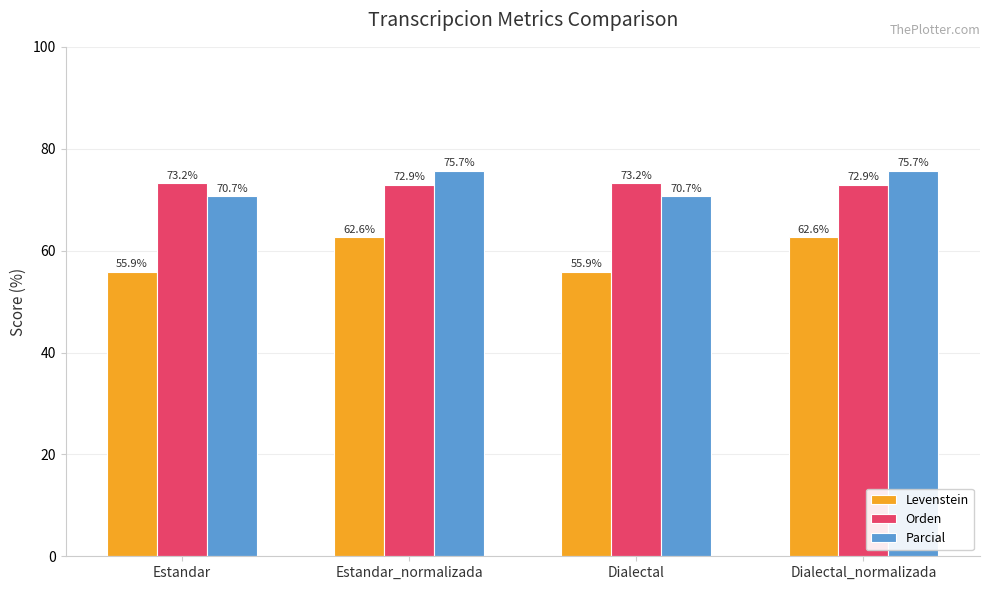

What is the label of the 1st bar from the left?

Estandar